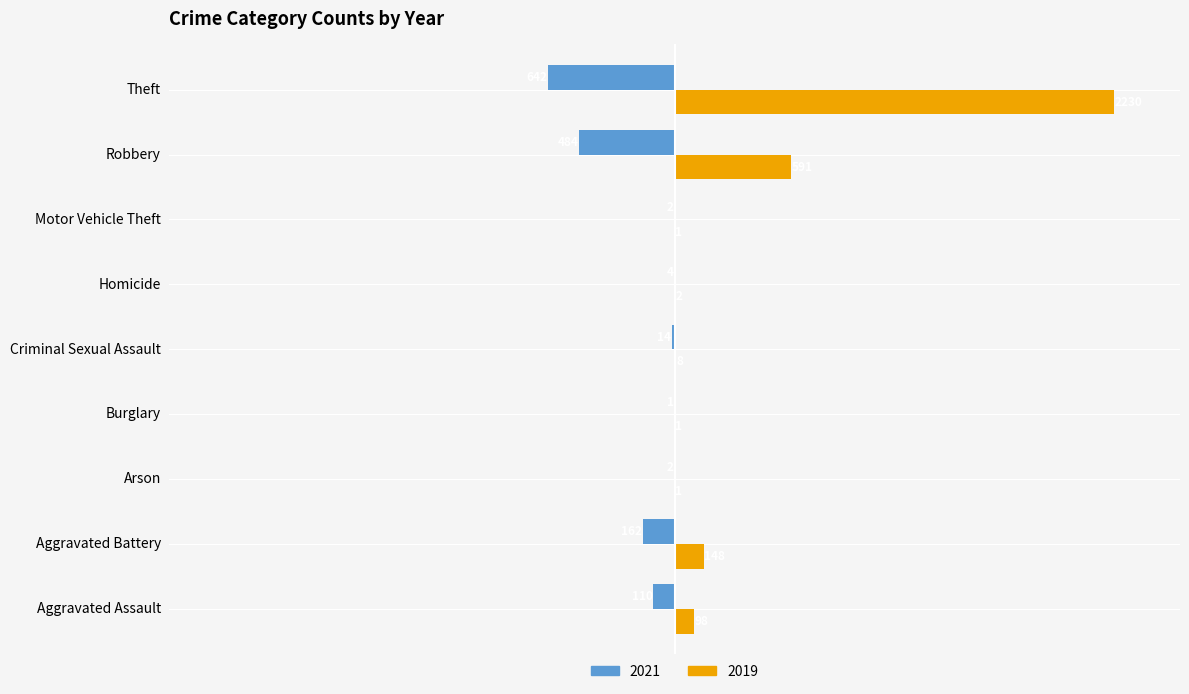

What value does the 2019 series have at Aggravated Battery?

148